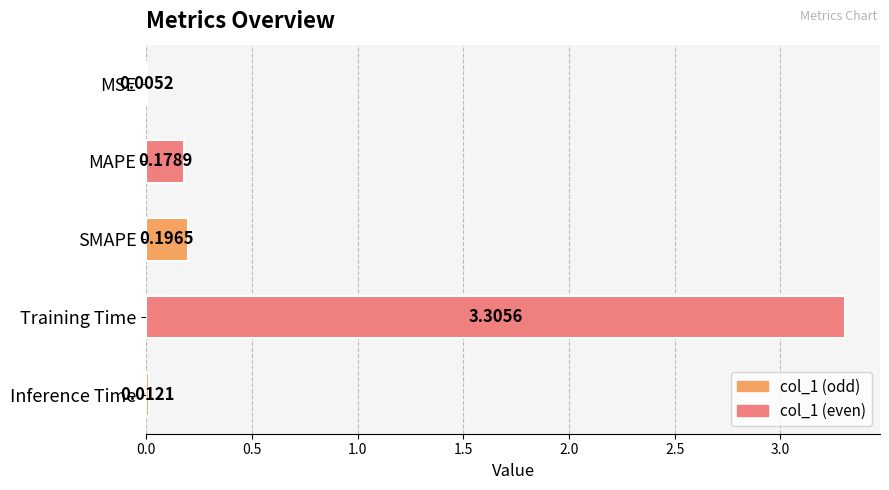

At which category does the chart reach its peak across all series?

Training Time